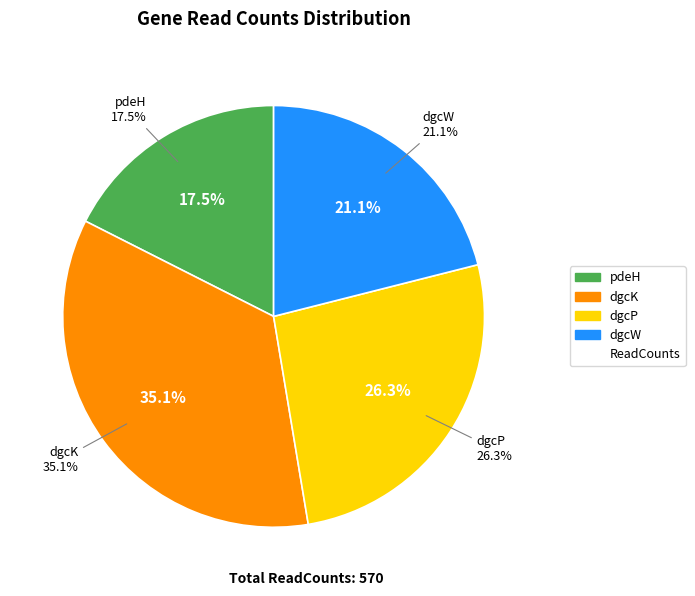

Is the sum of dgcP and dgcW greater than half?

No